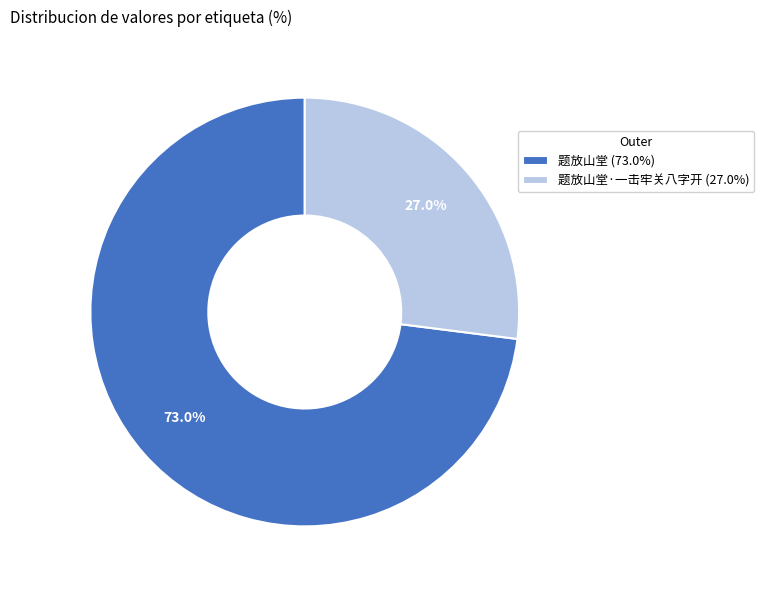

Does 题放山堂·一击牢关八字开 (27.0%) account for over 50% of the chart?

No